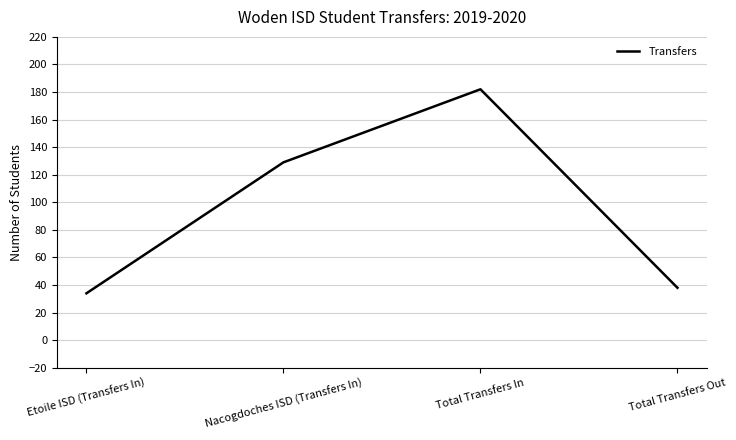

Where is the first local maximum?

Total Transfers In